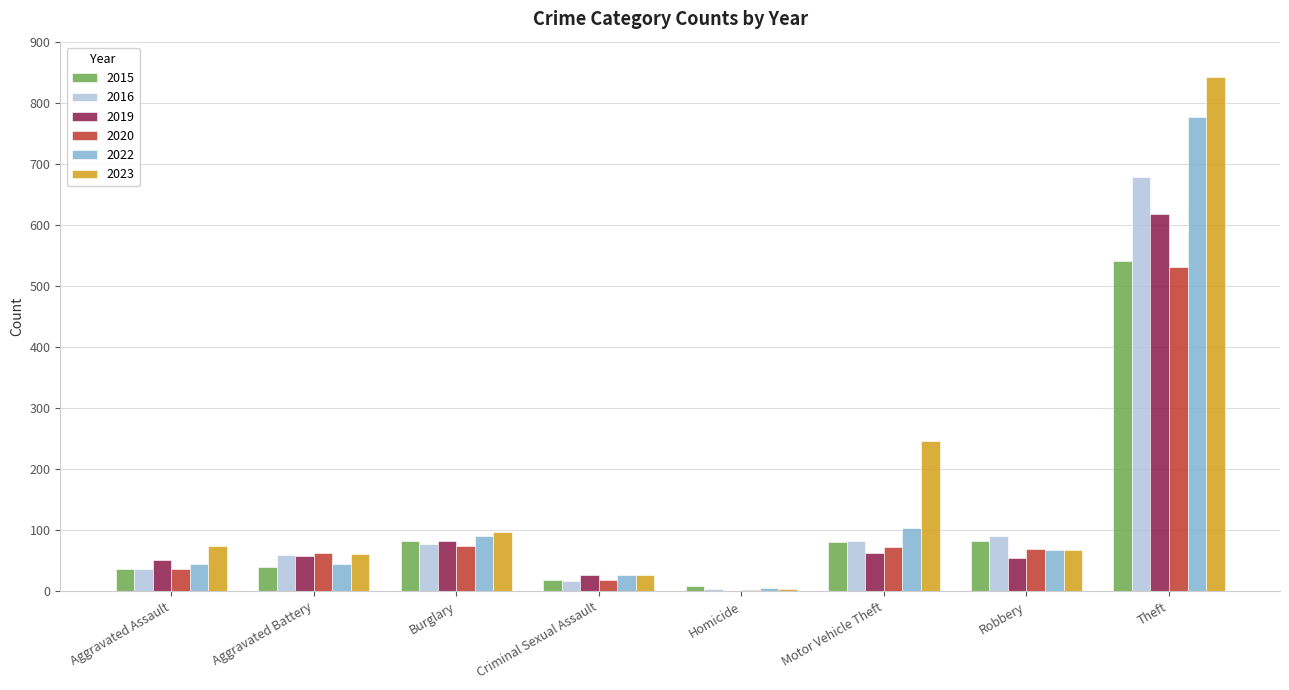

What is the sum of the 2016 values at Aggravated Battery and Robbery?

151